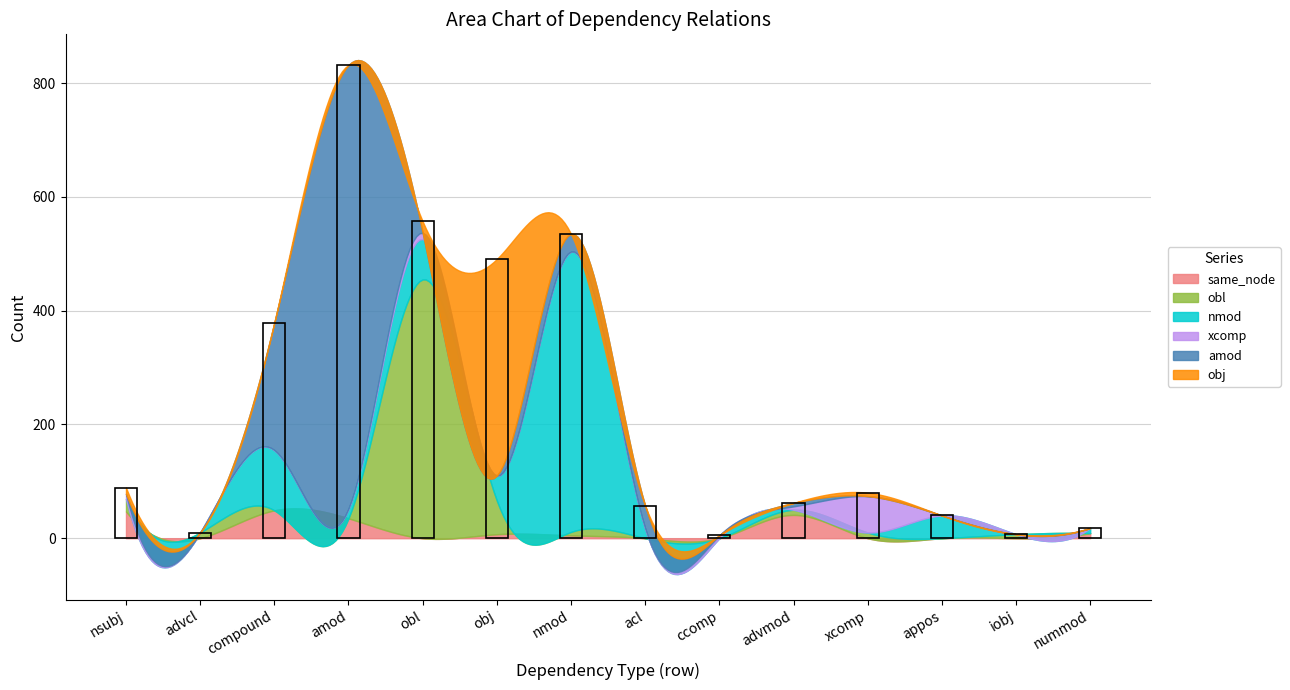

Does the chart display data point markers on the line(s)?

No